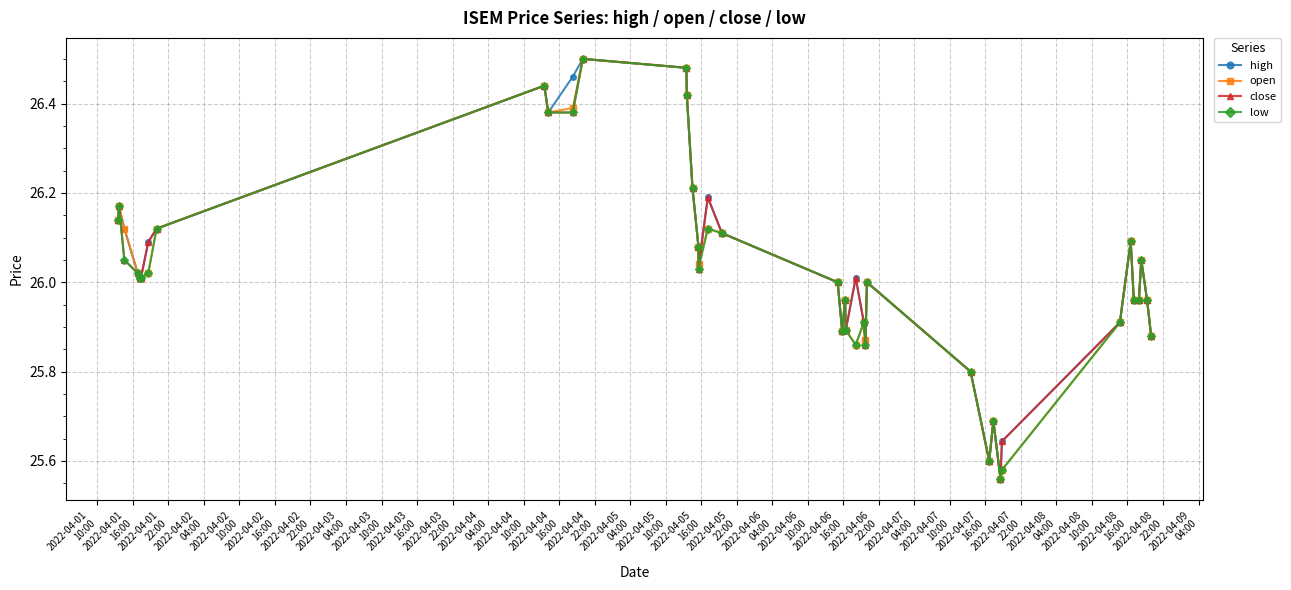

True or false: close has more than 2 interior local peaks.

True